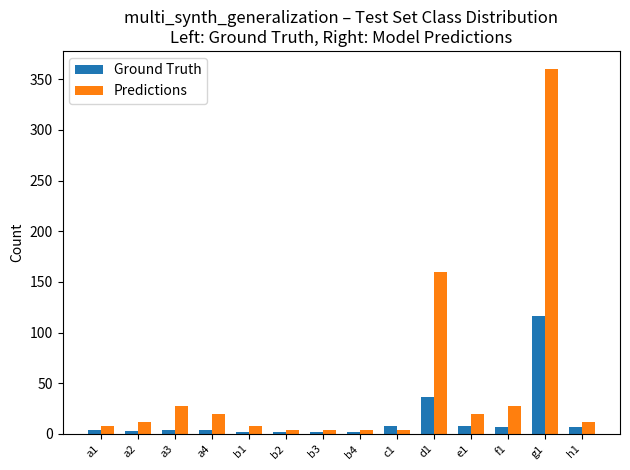

Is it true that Ground Truth equals 2 at b2?

True